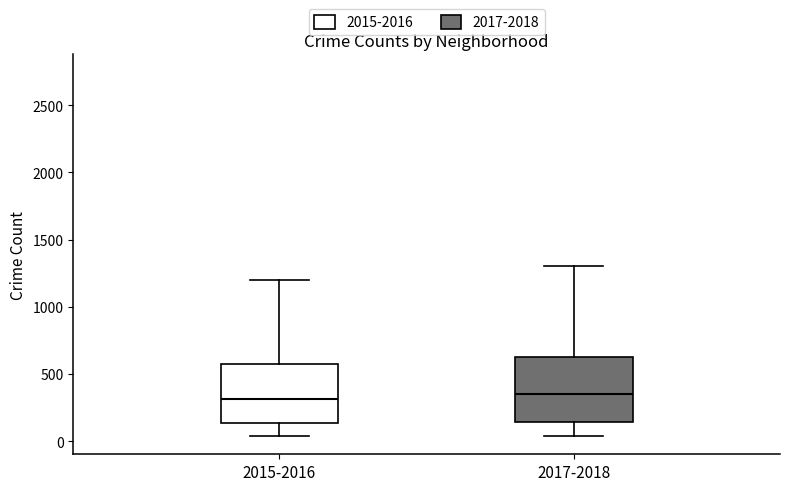

Comparing the boxes themselves (not the whiskers), which one is the tallest?

2017-2018